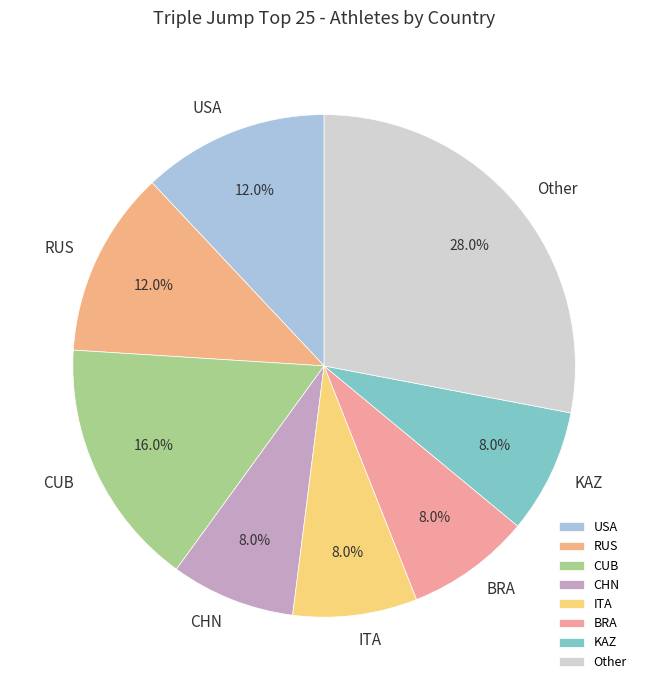

Is CHN the majority of the pie?

No